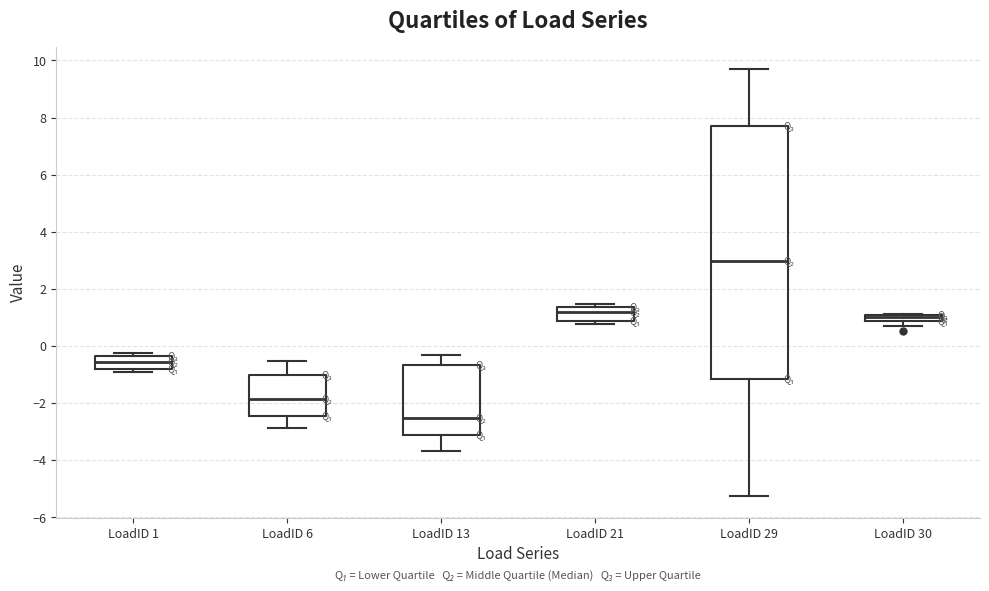

Which box is the tallest, from its lower edge to its upper edge?

LoadID 29